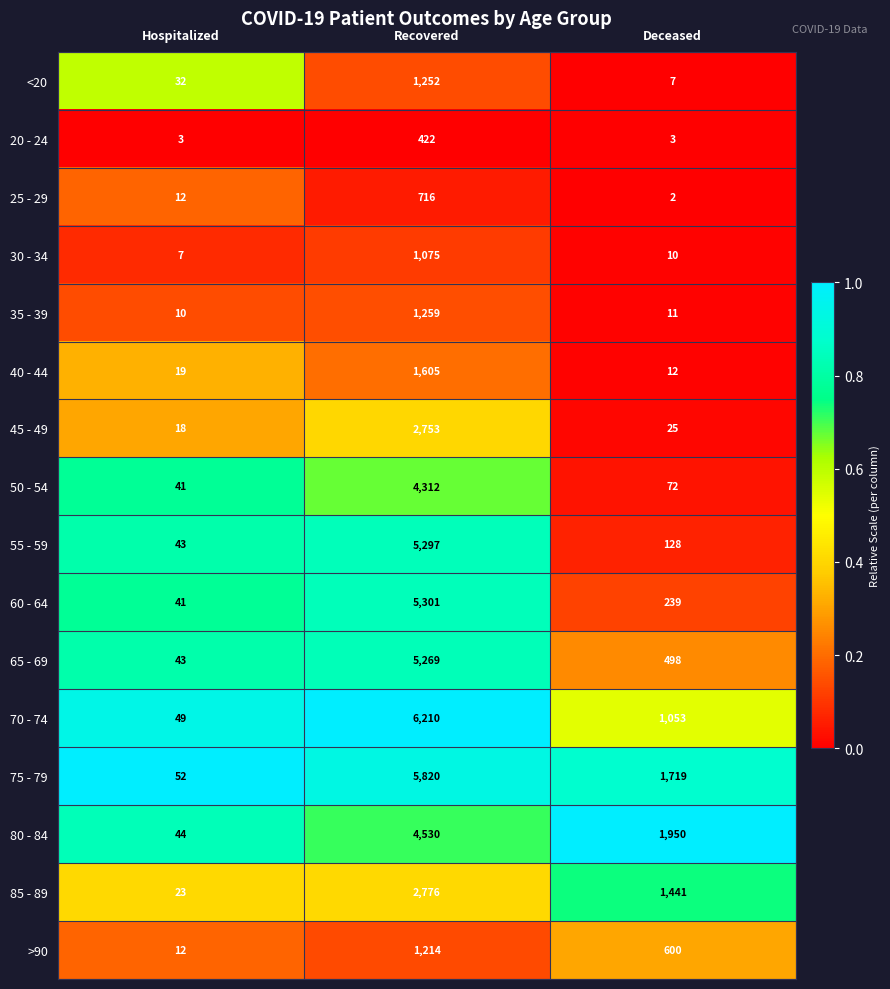

What is the lowest value of the 40 - 44 series?

12